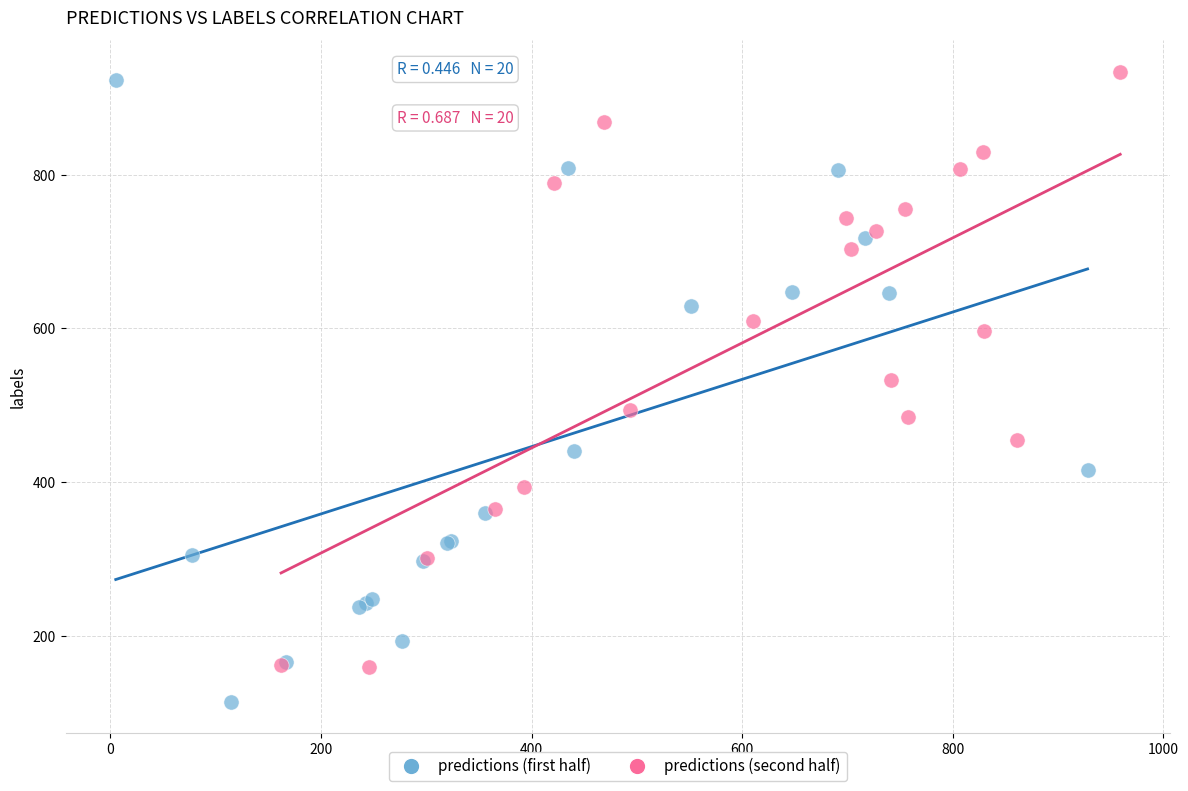

Which series reaches the minimum Y coordinate?

predictions (first half)